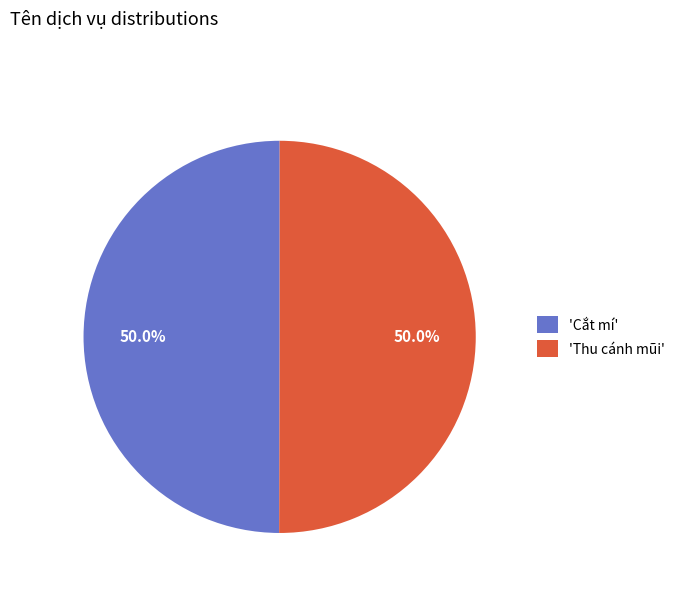

Approximately how many times larger is the value at 'Thu cánh mũi' compared to 'Cắt mí'?

1.0